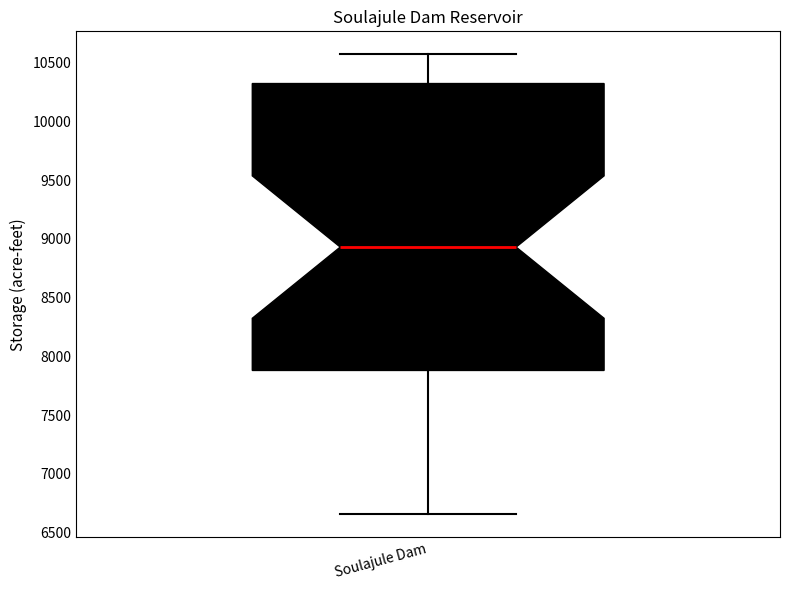

Read this box plot against the y-axis: the position of the median line, the range covered by the box, and the ends of both whiskers. The values are not printed on the chart, so give them approximately, as read against the axis.

median 8950, box 7900 to 10300, whiskers 6650 to 10550